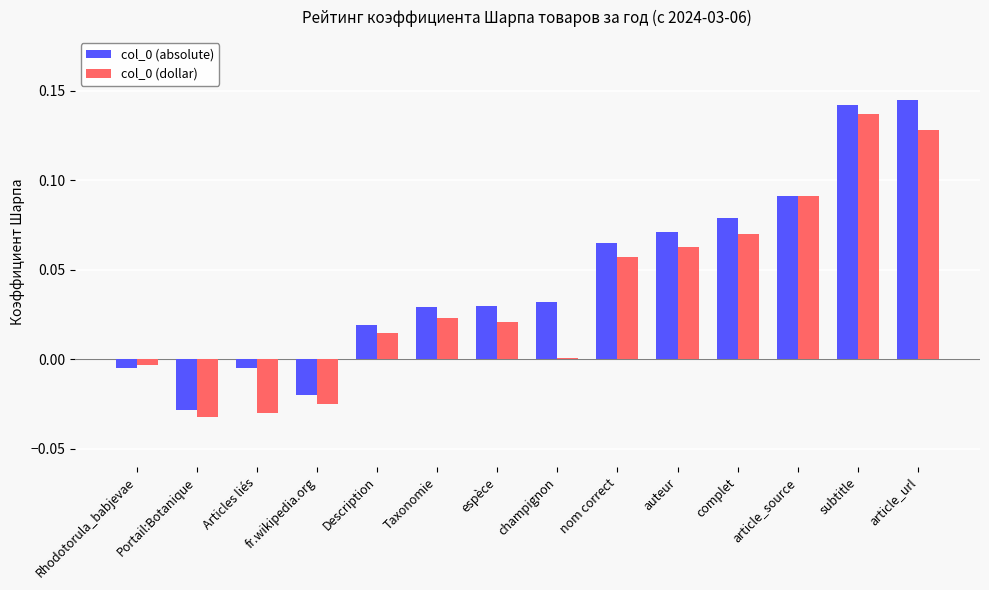

What is the sum of all col_0 (absolute) values?

0.6